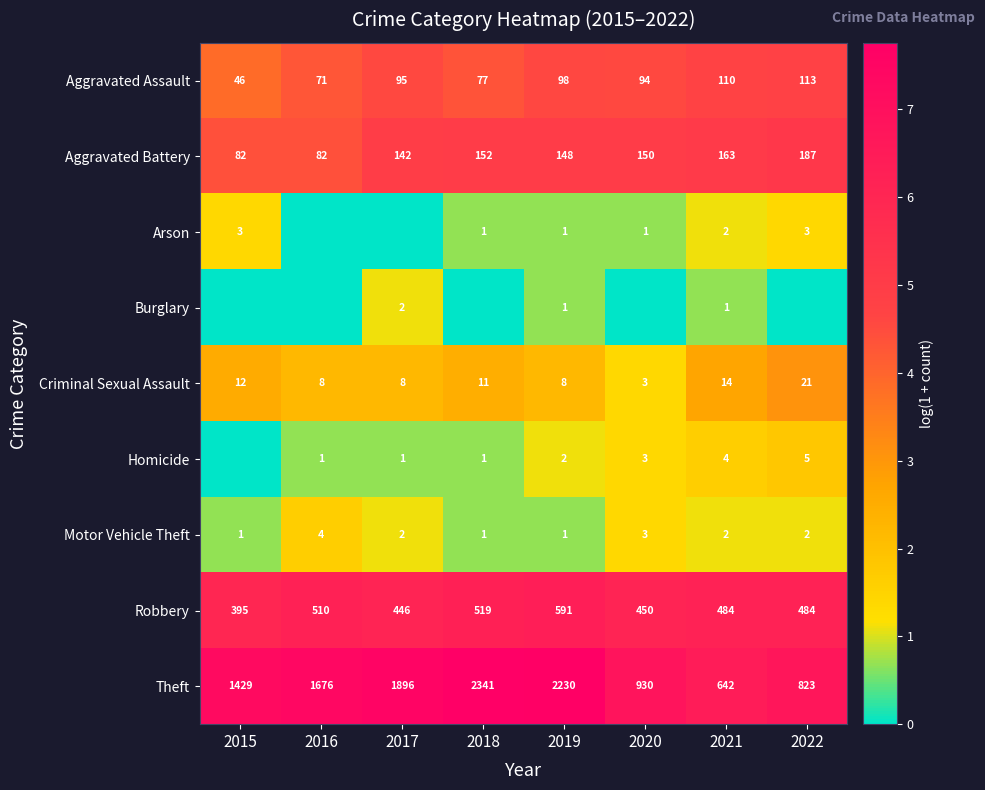

Which has a higher value, 2021 or 2015?

2021